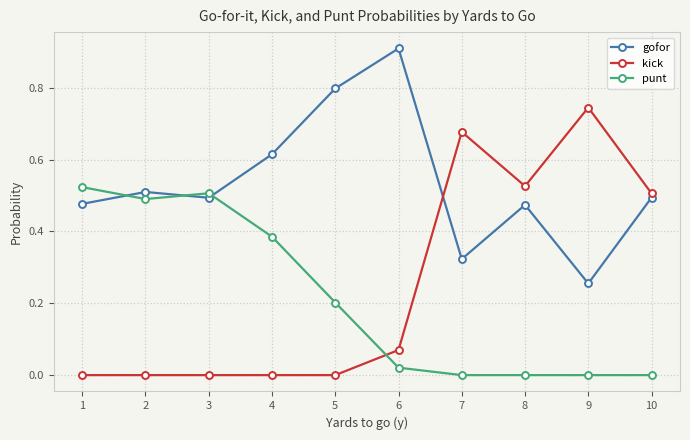

What is the sum of the gofor values at 8 and 10?

1.0